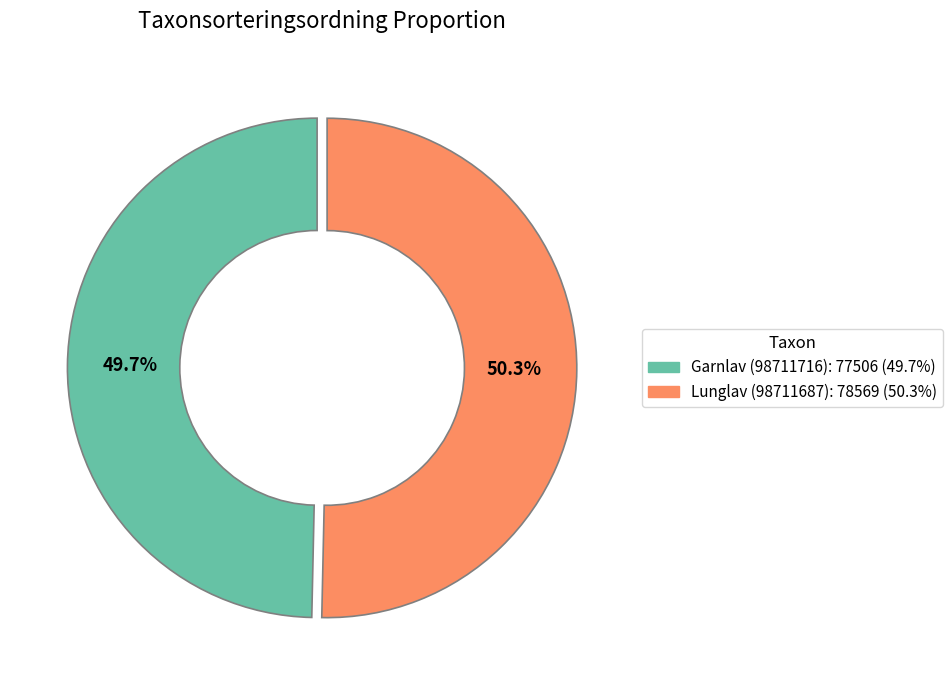

Rank the categories by value from highest to lowest.

Lunglav (98711687), Garnlav (98711716)